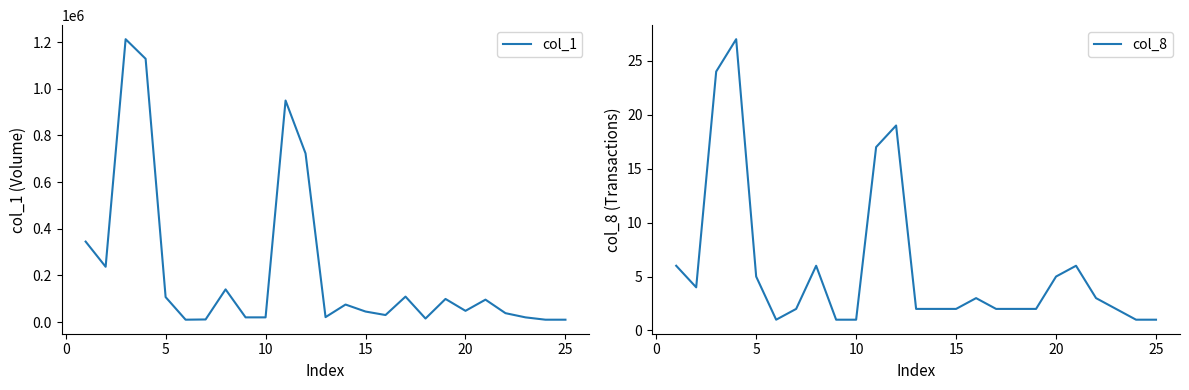

How many series are shown in this chart?

2